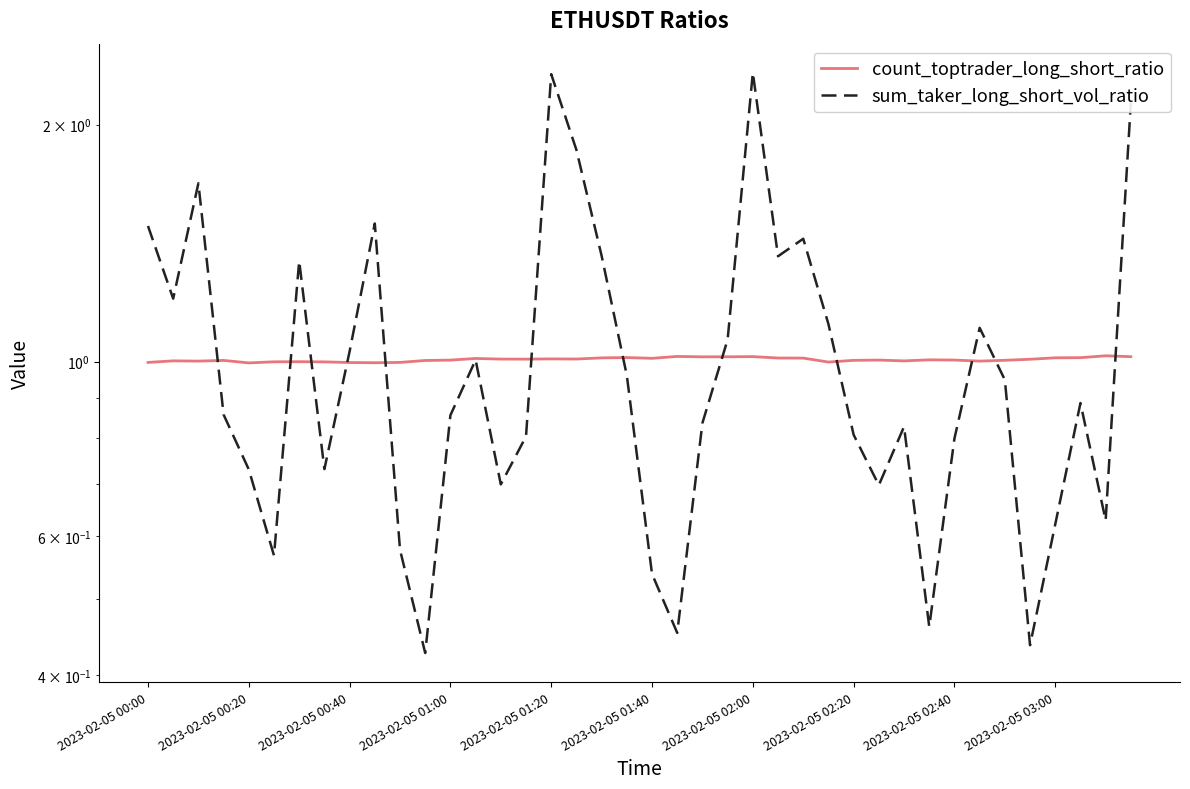

Reading left to right, extract all data points from this chart.

count_toptrader_long_short_ratio: 1.0	1.0	1.0	1.0	1.0	1.0	1.0	1.0	1.0	1.0	1.0	1.0	1.0	1.0	1.0	1.0	1.0	1.0	1.0	1.0	1.0	1.0	1.0	1.0	1.0	1.0	1.0	1.0	1.0	1.0	1.0	1.0	1.0	1.0	1.0	1.0	1.0	1.0	1.0	1.0
sum_taker_long_short_vol_ratio: 1.5	1.2	1.7	0.9	0.7	0.6	1.3	0.7	1.0	1.5	0.6	0.4	0.9	1.0	0.7	0.8	2.3	1.9	1.4	1.0	0.5	0.5	0.8	1.1	2.3	1.4	1.4	1.1	0.8	0.7	0.8	0.5	0.8	1.1	0.9	0.4	0.6	0.9	0.6	2.1